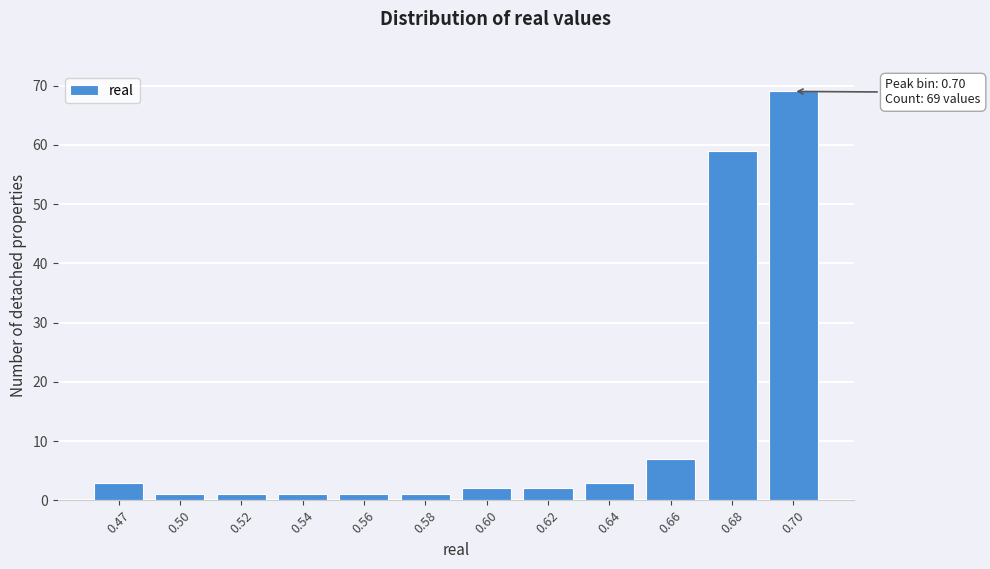

Reading left to right, extract all data points from this chart.

3	1	1	1	1	1	2	2	3	7	59	69